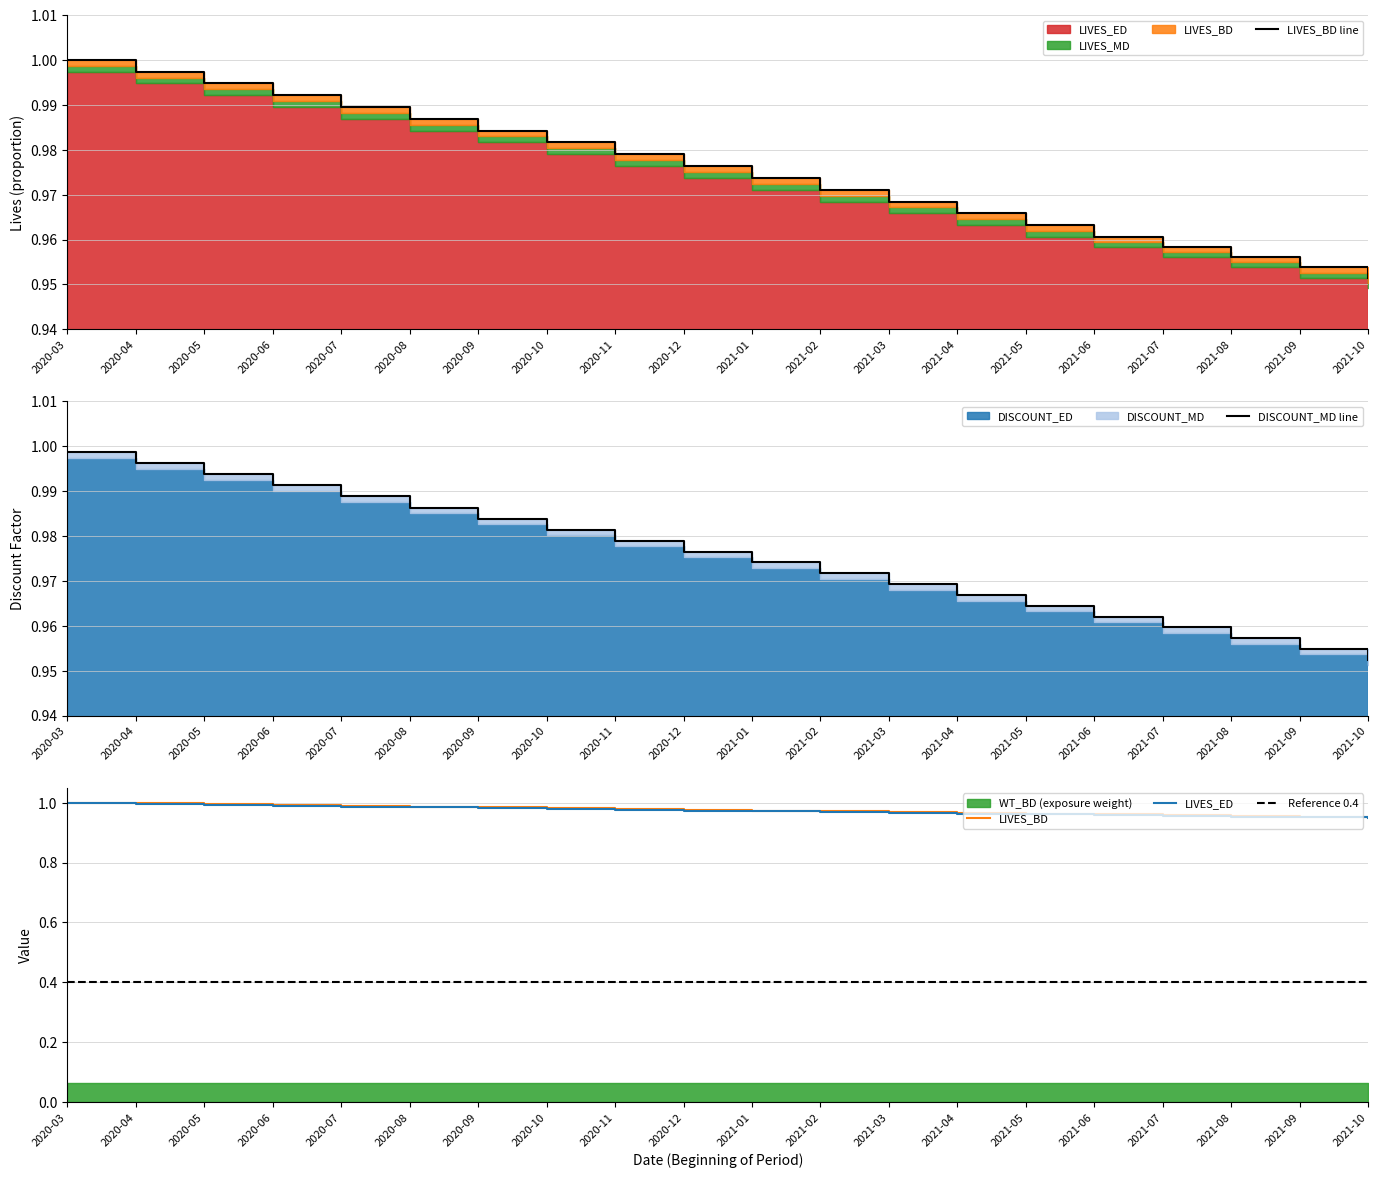

Reading right to left, list all the values displayed in this chart.

LIVES_BD: 2021-10=1.0	2021-09=1.0	2021-08=1.0	2021-07=1.0	2021-06=1.0	2021-05=1.0	2021-04=1.0	2021-03=1.0	2021-02=1.0	2021-01=1.0	2020-12=1.0	2020-11=1.0	2020-10=1.0	2020-09=1.0	2020-08=1.0	2020-07=1.0	2020-06=1.0	2020-05=1.0	2020-04=1.0	2020-03=1.0
LIVES_MD: 2021-10=1.0	2021-09=1.0	2021-08=1.0	2021-07=1.0	2021-06=1.0	2021-05=1.0	2021-04=1.0	2021-03=1.0	2021-02=1.0	2021-01=1.0	2020-12=1.0	2020-11=1.0	2020-10=1.0	2020-09=1.0	2020-08=1.0	2020-07=1.0	2020-06=1.0	2020-05=1.0	2020-04=1.0	2020-03=1.0
LIVES_ED: 2021-10=0.9	2021-09=1.0	2021-08=1.0	2021-07=1.0	2021-06=1.0	2021-05=1.0	2021-04=1.0	2021-03=1.0	2021-02=1.0	2021-01=1.0	2020-12=1.0	2020-11=1.0	2020-10=1.0	2020-09=1.0	2020-08=1.0	2020-07=1.0	2020-06=1.0	2020-05=1.0	2020-04=1.0	2020-03=1.0
DISCOUNT_MD: 2021-10=1.0	2021-09=1.0	2021-08=1.0	2021-07=1.0	2021-06=1.0	2021-05=1.0	2021-04=1.0	2021-03=1.0	2021-02=1.0	2021-01=1.0	2020-12=1.0	2020-11=1.0	2020-10=1.0	2020-09=1.0	2020-08=1.0	2020-07=1.0	2020-06=1.0	2020-05=1.0	2020-04=1.0	2020-03=1.0